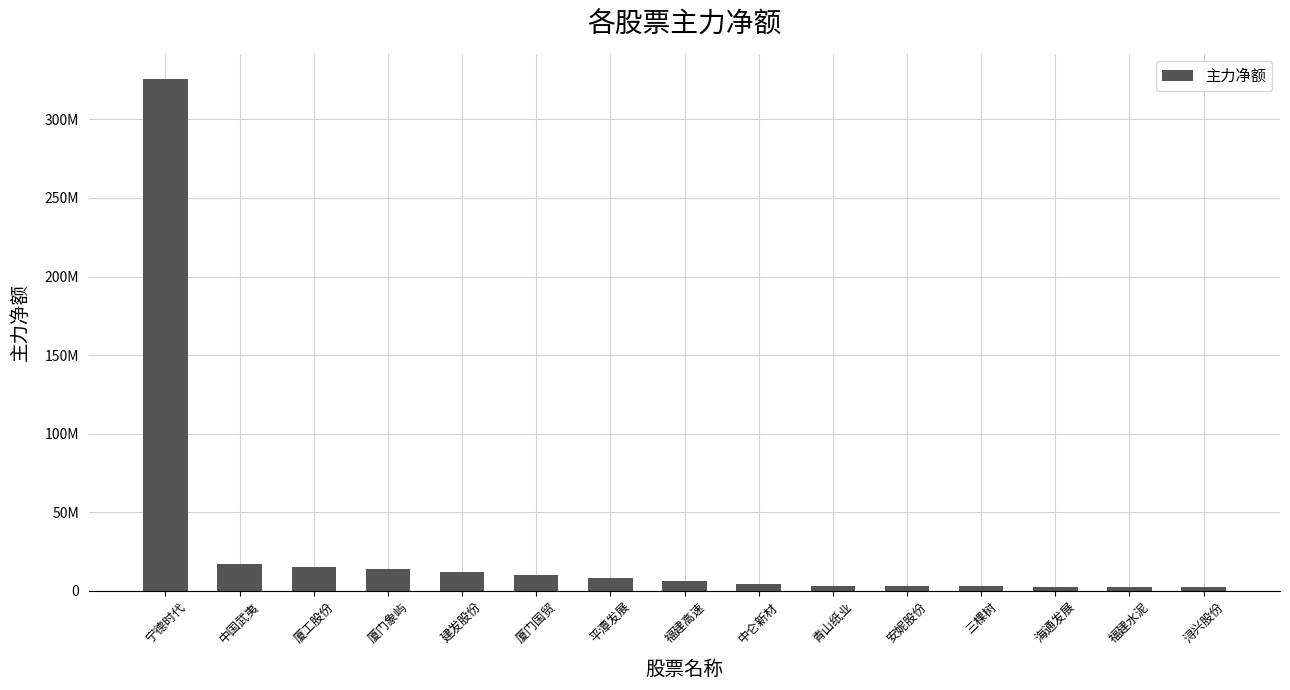

What is the change in value from 厦工股份 to 浔兴股份?

-12509512